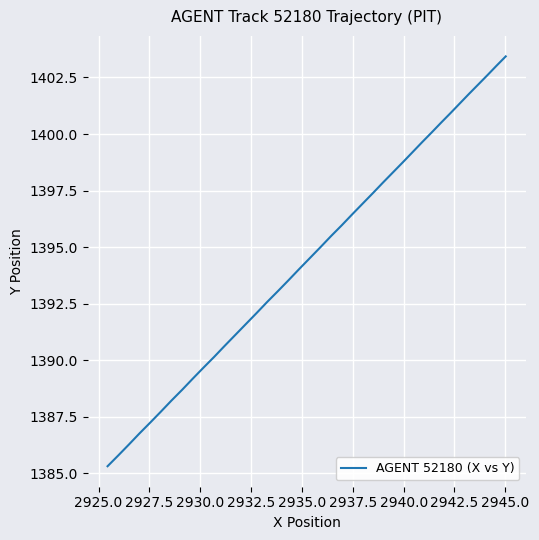

What is the maximum value shown in the chart?

1403.4